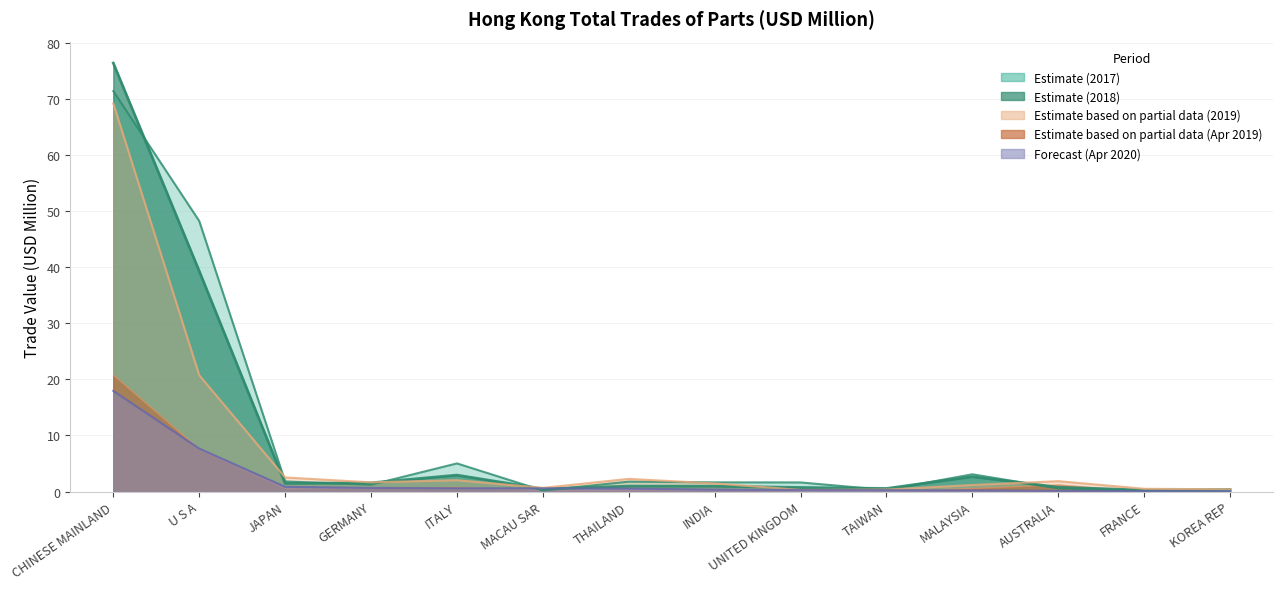

What position from the left is GERMANY?

4